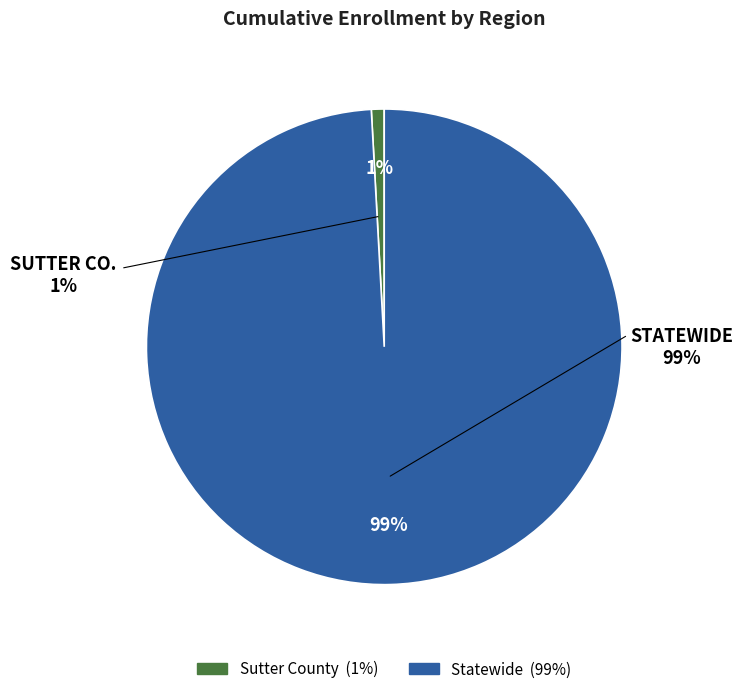

Combined, do Sutter County and Statewide account for over 50%?

Yes